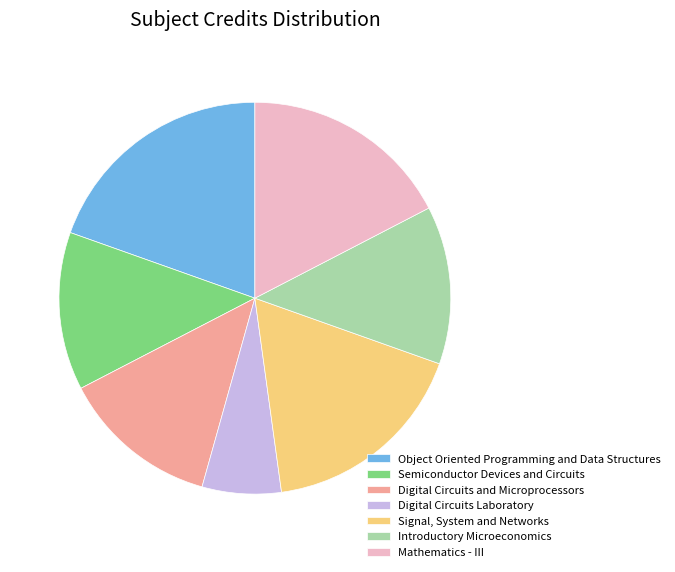

Do Introductory Microeconomics and Object Oriented Programming and Data Structures together represent more than half of the pie?

No